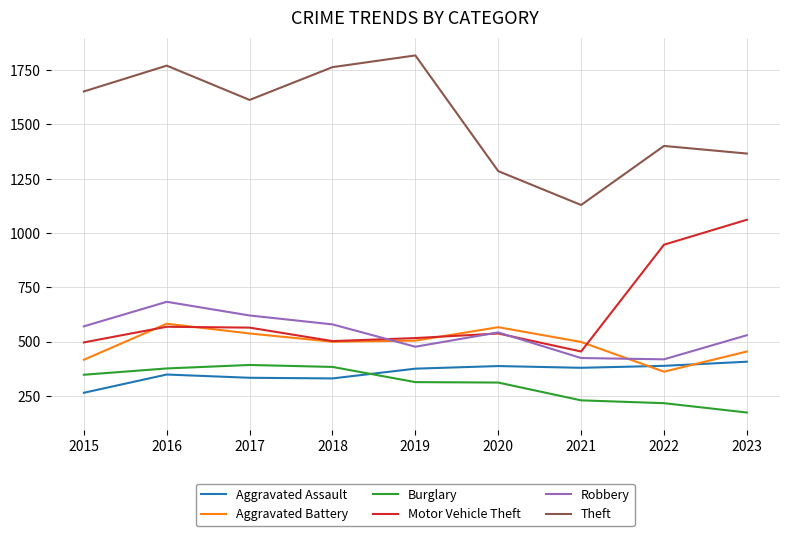

Rank the series at 2021 from lowest to highest value.

Burglary, Aggravated Assault, Robbery, Motor Vehicle Theft, Aggravated Battery, Theft